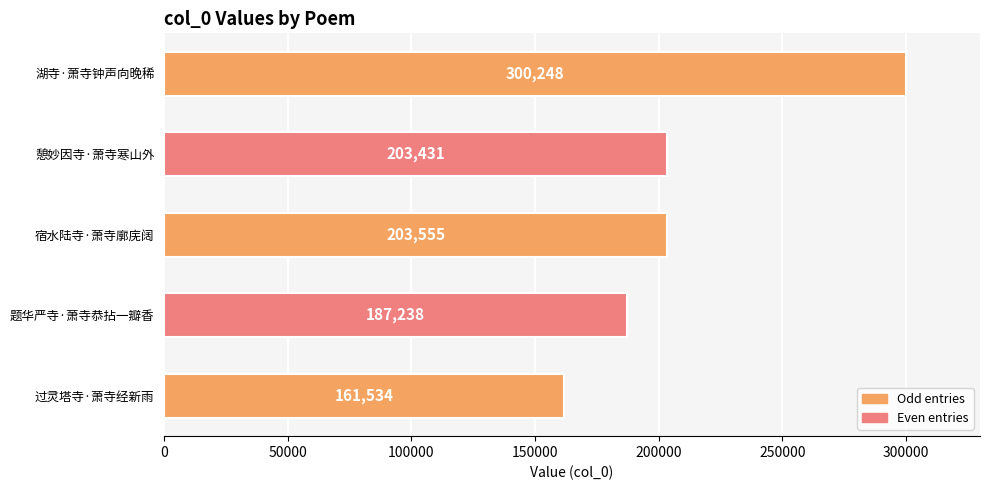

Approximately how many times larger is the value at 宿水陆寺·萧寺廓庑阔 compared to 题华严寺·萧寺恭拈一瓣香?

1.1